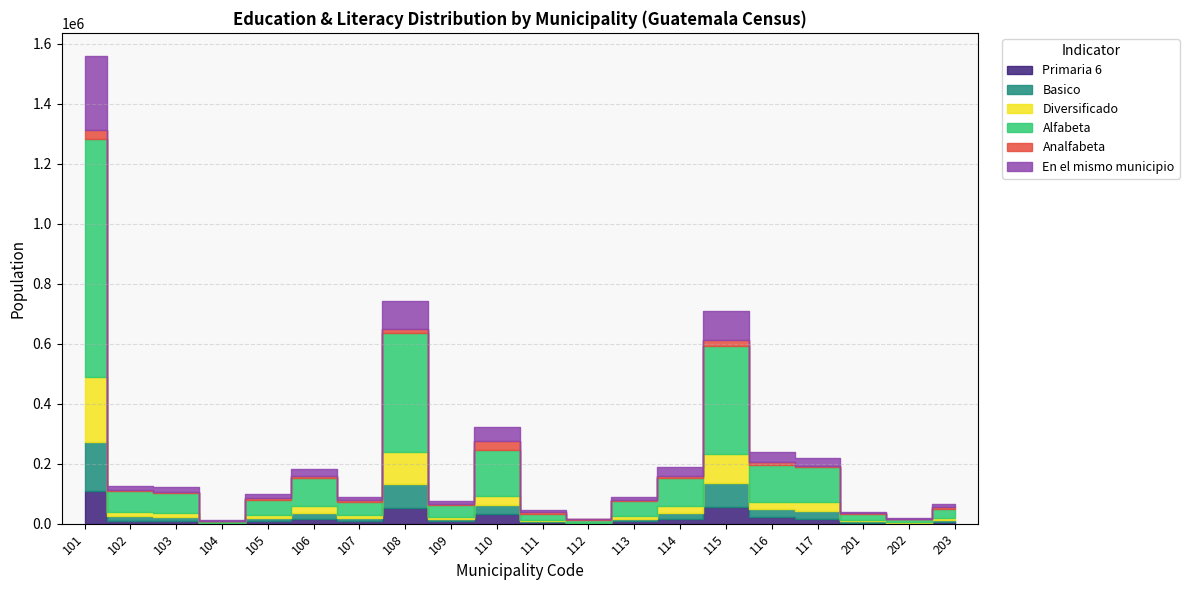

What is the value of the Diversificado point at the 14th from the left?

22334